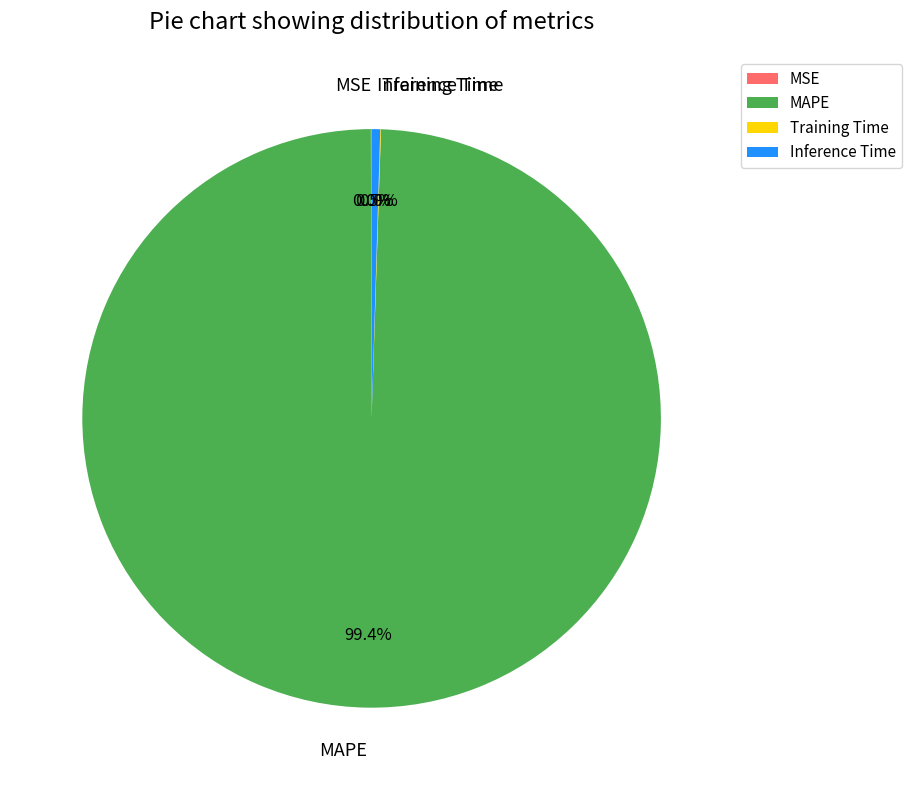

Do Inference Time and MAPE together represent more than half of the pie?

Yes